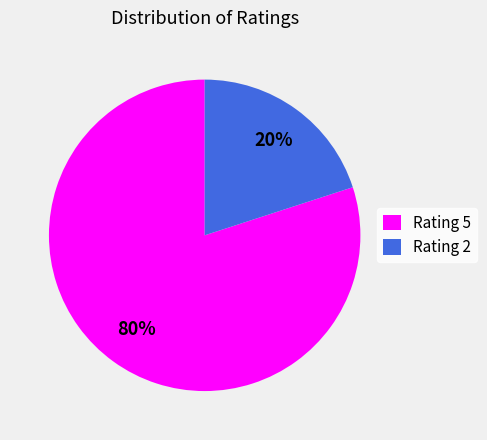

To the nearest percent, what is the average slice percentage?

50%